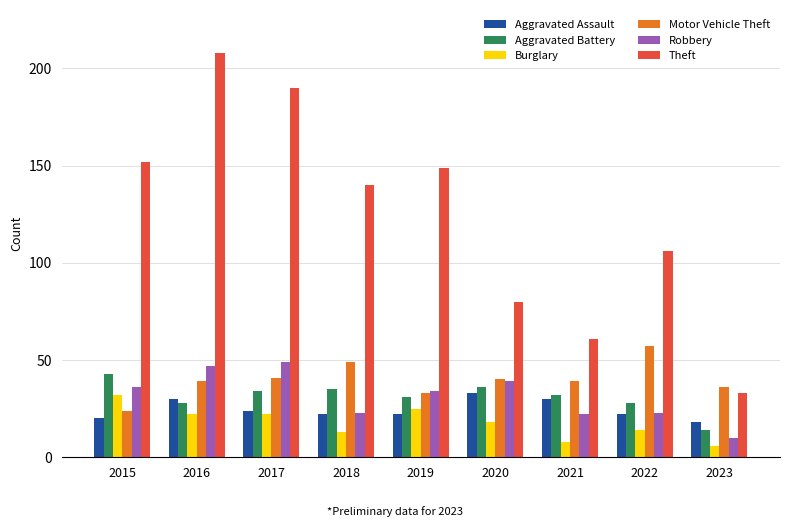

What is the difference between the maximum and minimum values in the Theft series?

175